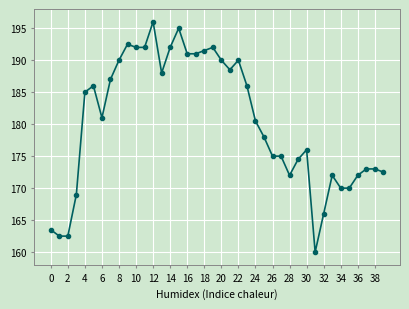

How many lines are shown in the chart?

1